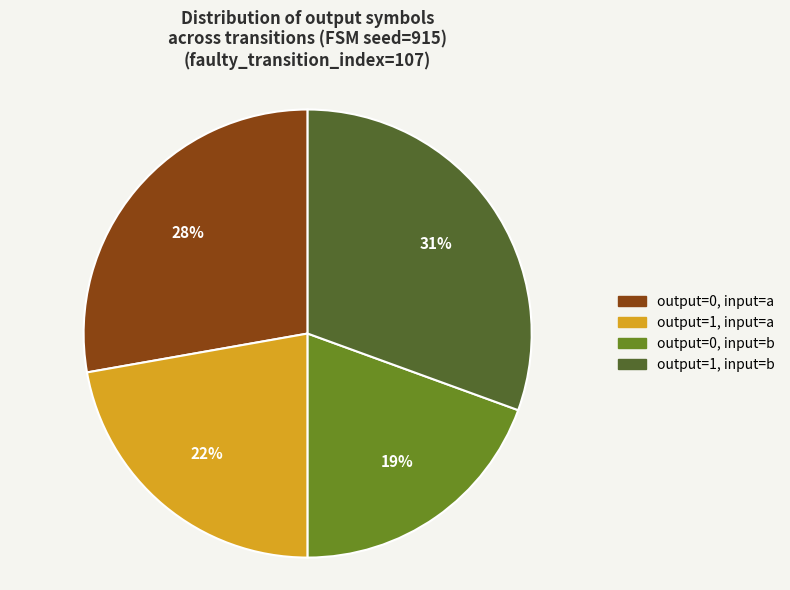

To the nearest percent, what is the combined percentage of output=0, input=b and output=0, input=a?

47%